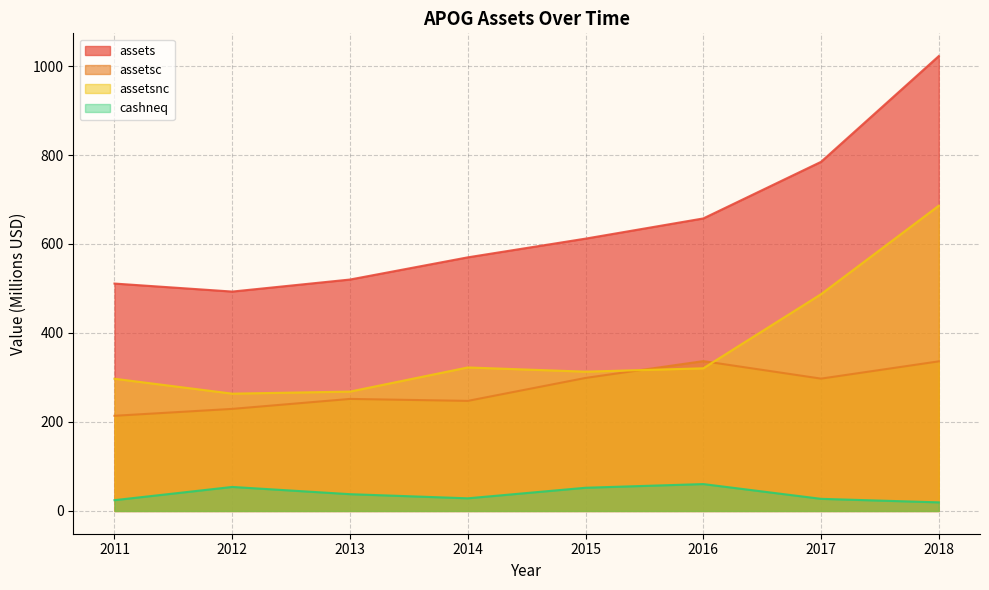

What is the difference between the assetsc values at 2018 and 2014?

88.8